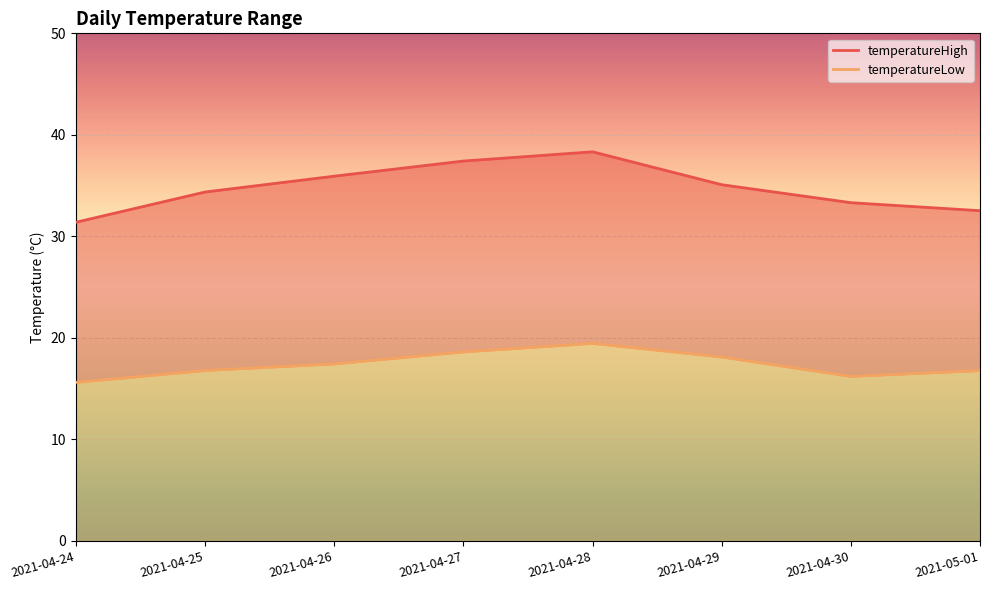

What is the total value across all series at 2021-04-30?

49.5